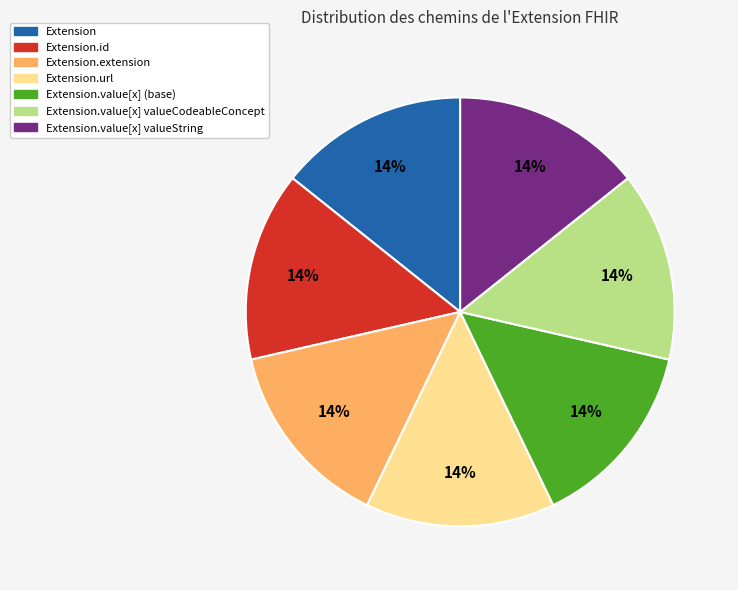

The Extension.value[x] valueCodeableConcept slice represents 21% of the pie. True or false?

False